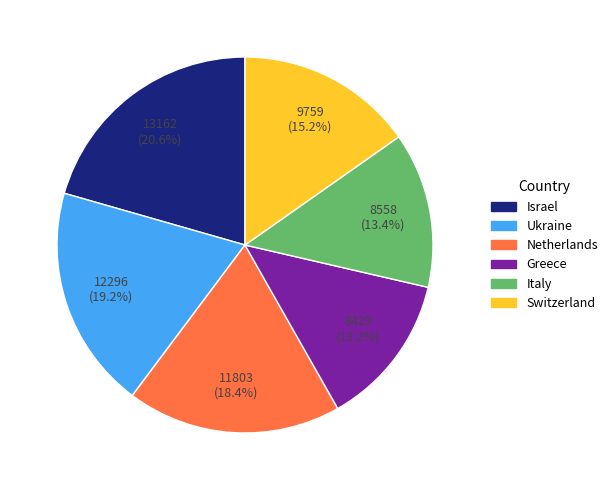

Is there any slice that represents more than half of the pie?

No